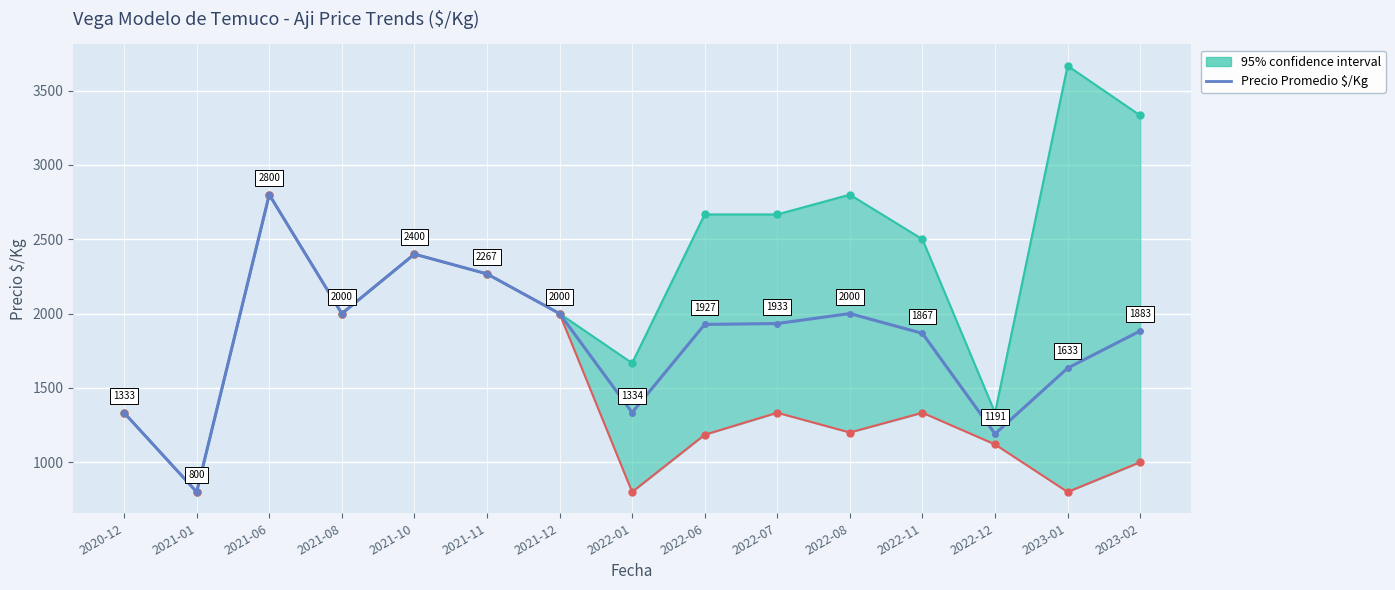

Rank the categories by value from highest to lowest.

2021-06, 2021-10, 2021-11, 2021-08, 2021-12, 2022-08, 2022-07, 2022-06, 2023-02, 2022-11, 2023-01, 2022-01, 2020-12, 2022-12, 2021-01